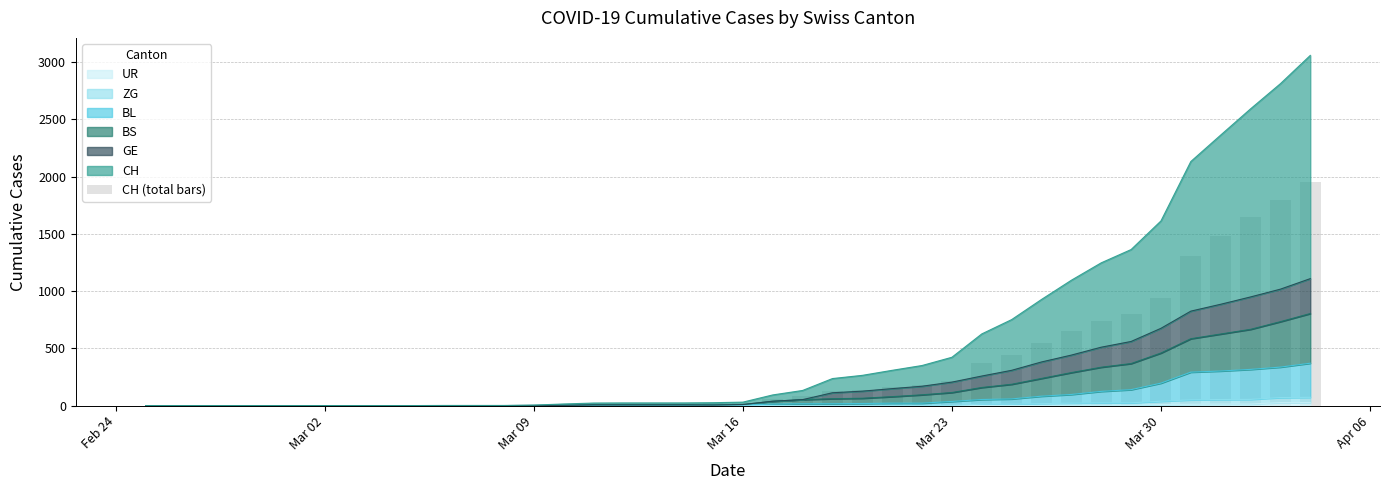

What is the sum of all values?

13743